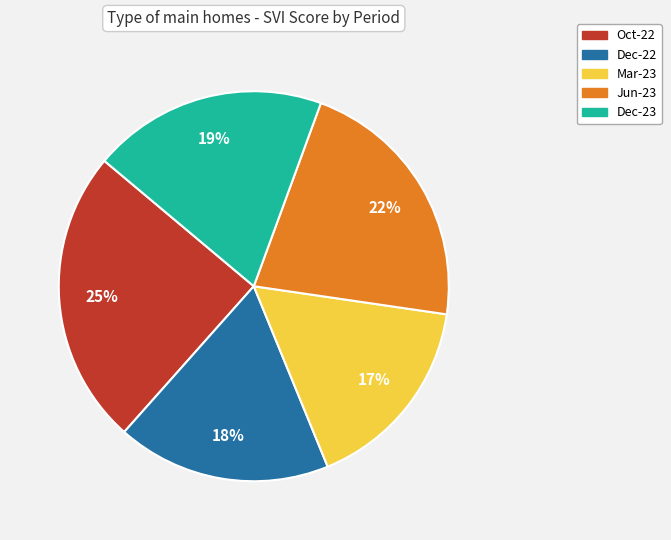

Does any single category account for the majority?

No